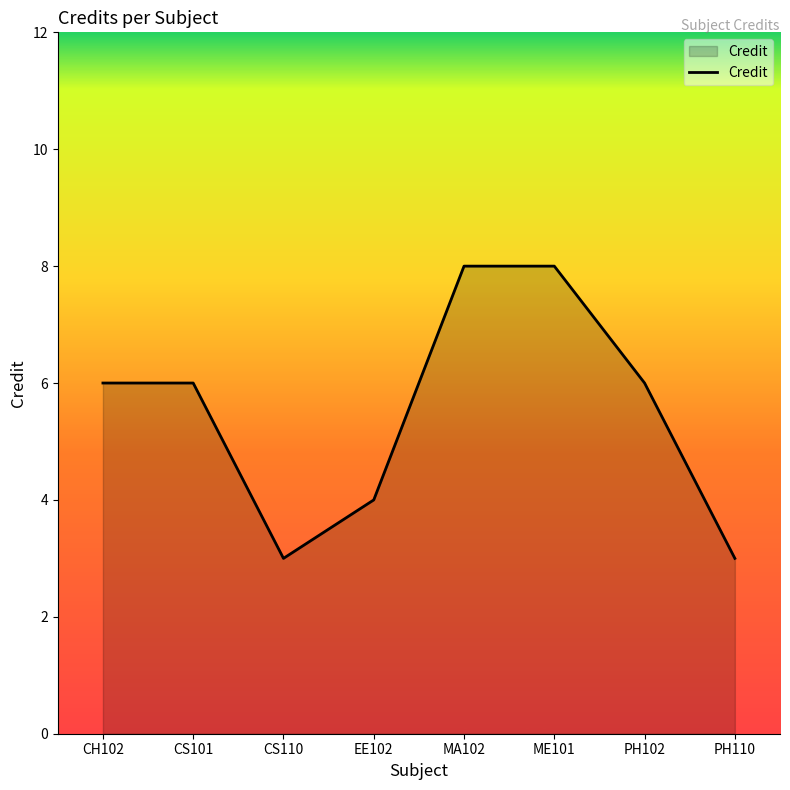

What position from the left is CH102?

1